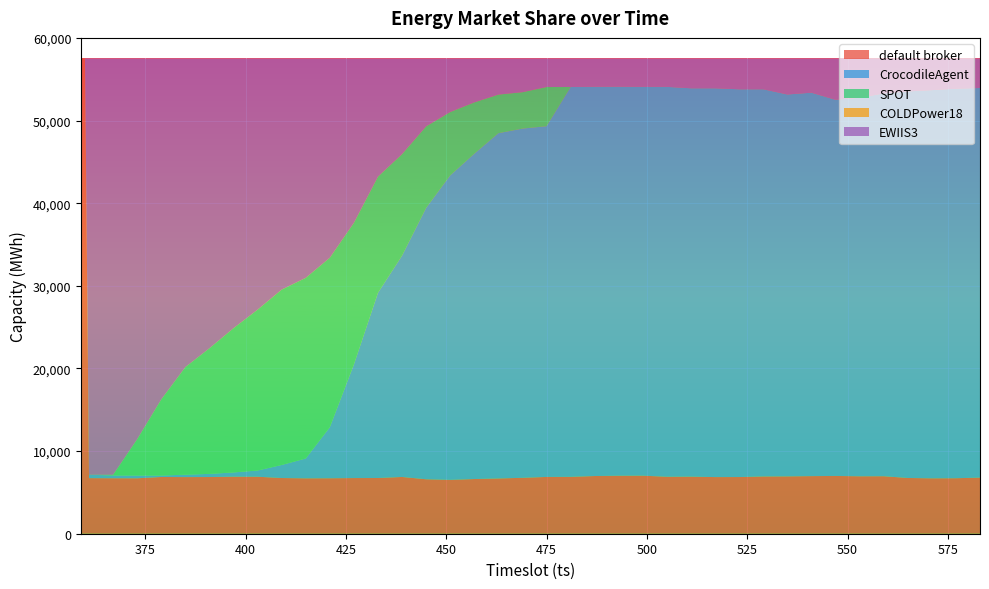

Reading left to right, what are all the values shown in this chart?

default broker: 57510	57510	6728	6715	6709	6866	6854	6860	6902	6896	6740	6704	6713	6736	6742	6868	6589	6517	6618	6688	6765	6872	6884	6982	7018	7025	6895	6907	6854	6858	6931	6942	6971	6992	6952	6959	6746	6705	6717	6790
CrocodileAgent: 0	0	406	339	333	173	291	381	515	753	1578	2400	6179	13752	22414	26786	32843	36849	39369	41780	42260	42441	47173	47103	47077	47048	47179	46995	47047	46923	46852	46211	46398	45516	45798	46321	46776	46971	47131	47149
SPOT: 0	0	0	77	4394	9214	13017	15200	17452	19463	21221	21861	20506	17136	14059	12284	9865	7665	6211	4672	4406	4742	0	0	0	0	0	0	0	0	0	0	0	0	0	0	0	0	0	0
COLDPower18: 0	0	0	0	0	0	0	0	0	0	0	0	0	0	0	0	0	0	0	0	0	0	0	0	0	0	0	0	0	0	0	0	0	0	0	0	0	0	0	0
EWIIS3: 0	0	50376	50379	46074	41257	37348	35069	32641	30398	27971	26545	24112	19886	14295	11572	8213	6479	5312	4370	4079	3455	3453	3425	3415	3437	3436	3608	3609	3729	3727	4357	4141	5002	4760	4230	3988	3834	3662	3571